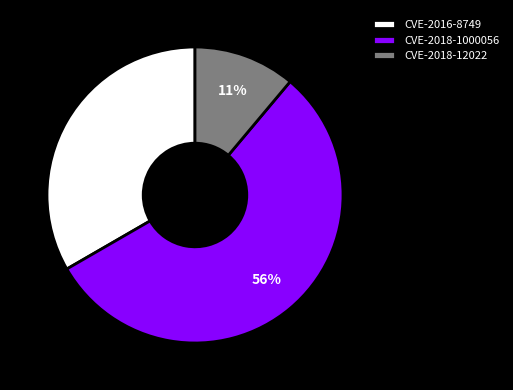

The CVE-2016-8749 slice represents 33% of the pie. True or false?

True